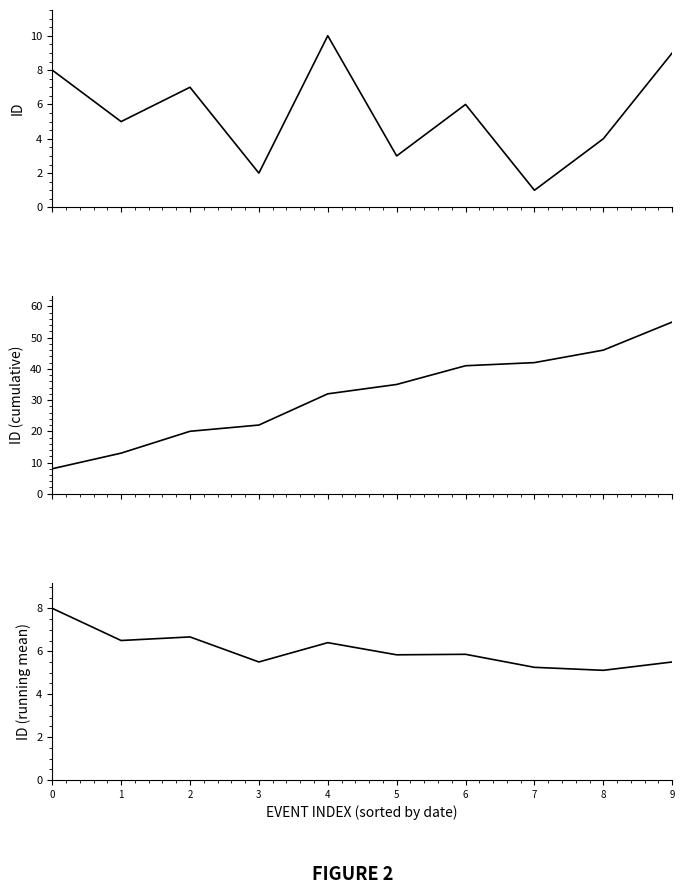

True or false: id (cumulative) and id intersect in this chart.

False